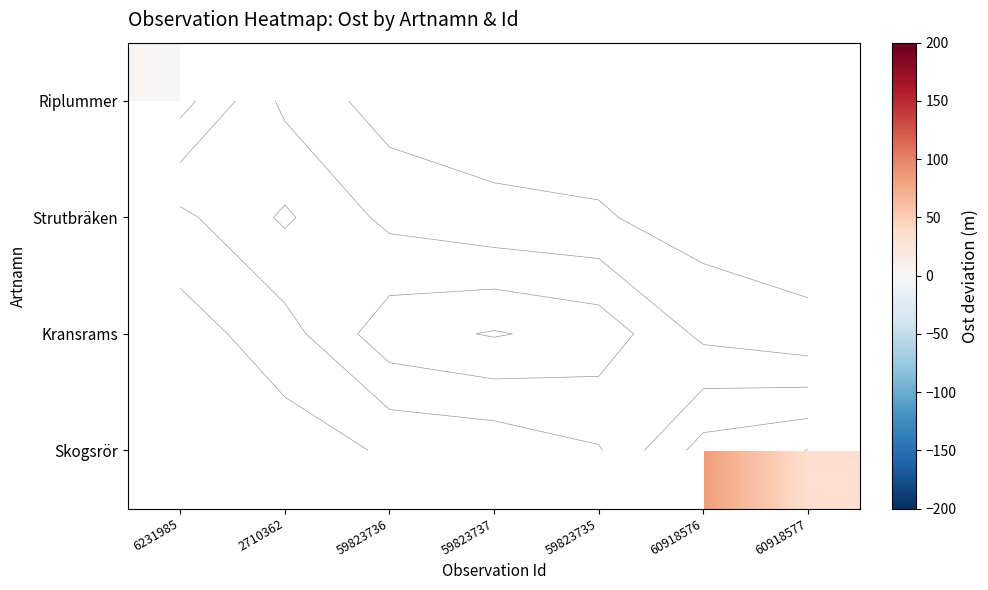

How many positive values does the Skogsrör series have?

2